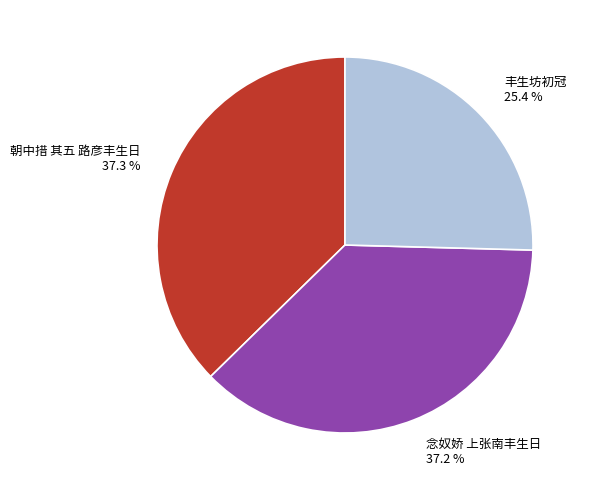

What percentage is NOT represented by 念奴娇 上张南丰生日?

62.8%